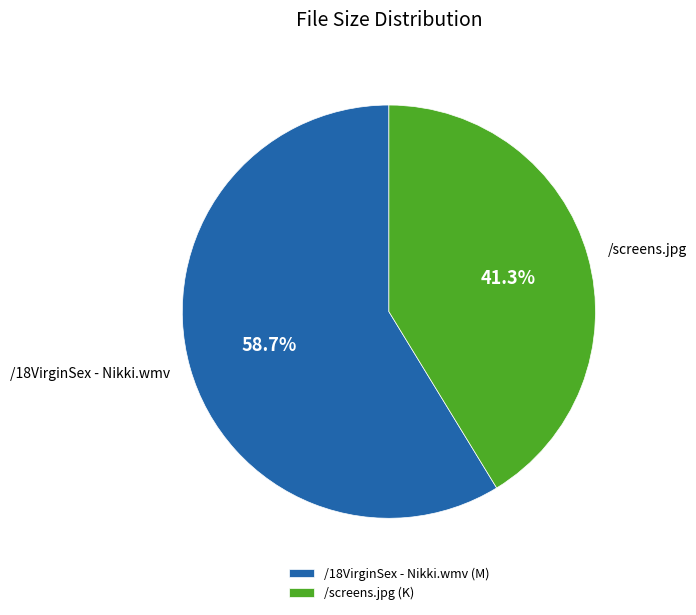

Does any single category account for the majority?

Yes